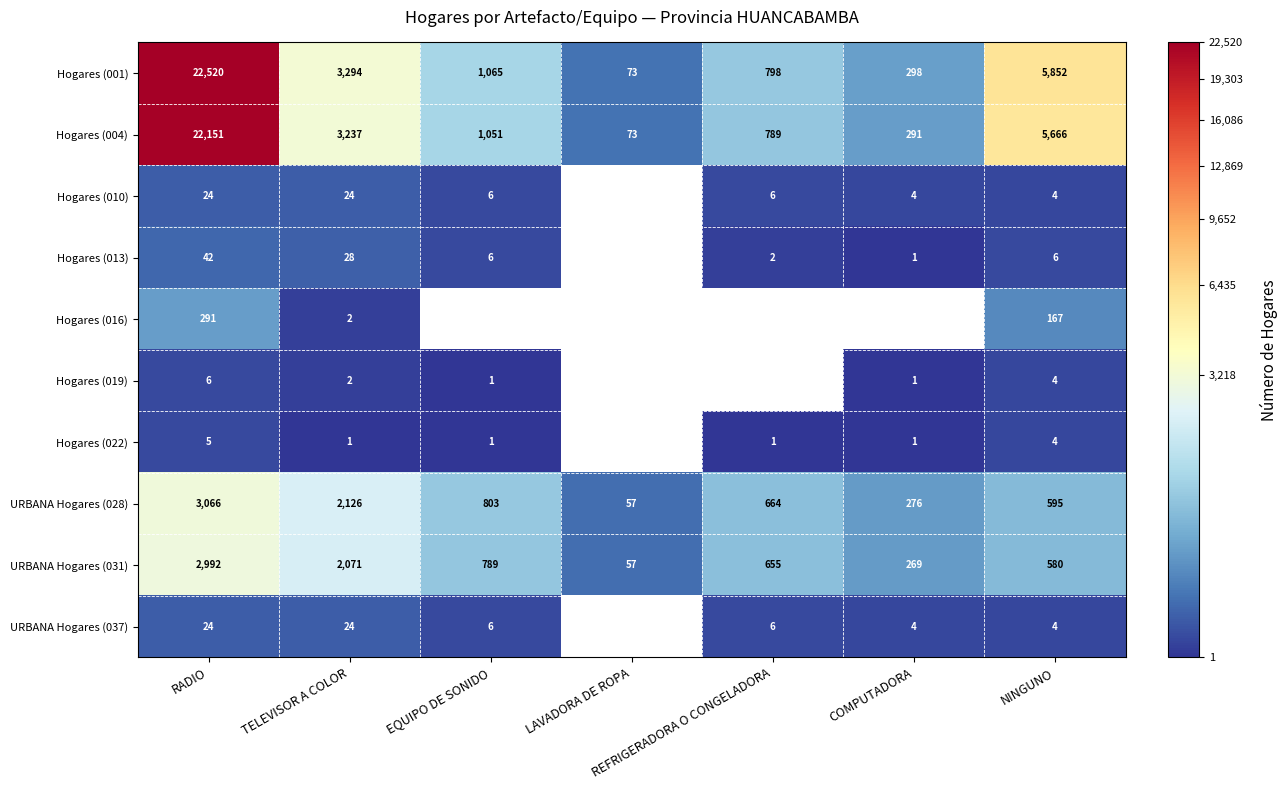

Where is Hogares (001) nearest to the value 11296?

NINGUNO